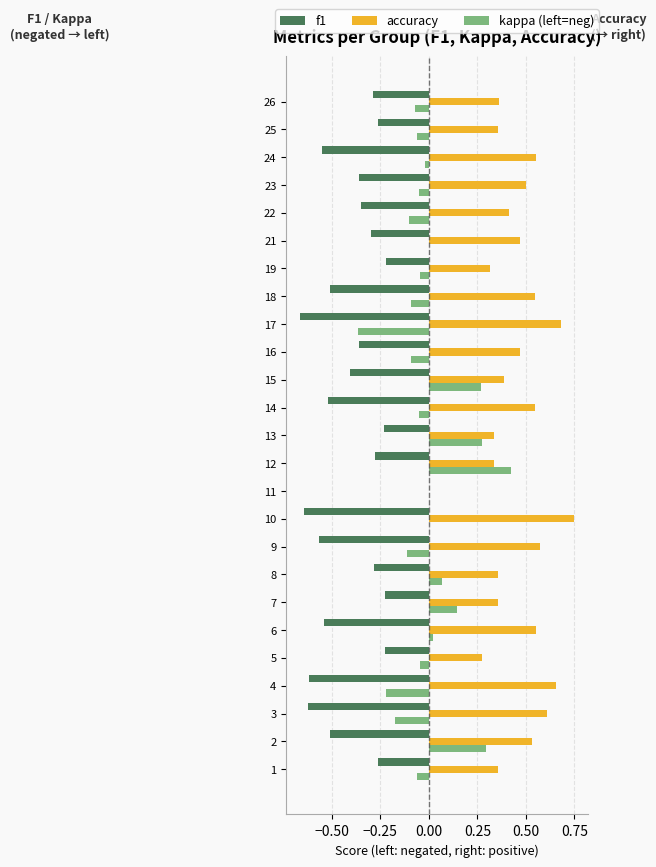

Which series has the largest total across all categories?

accuracy